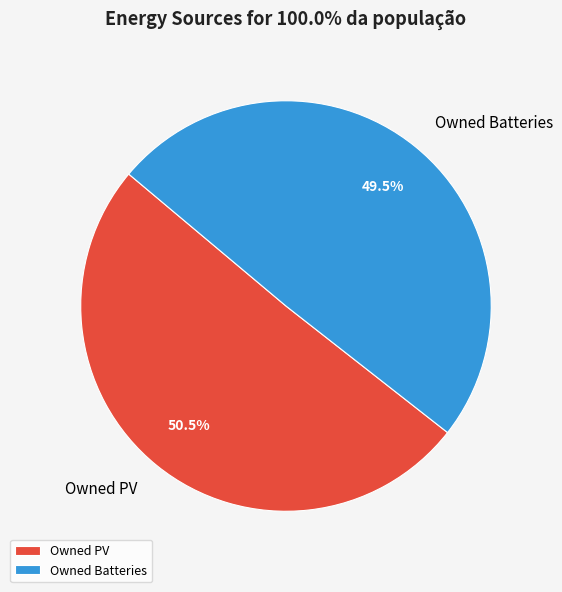

Which category has the biggest portion of the pie?

Owned PV